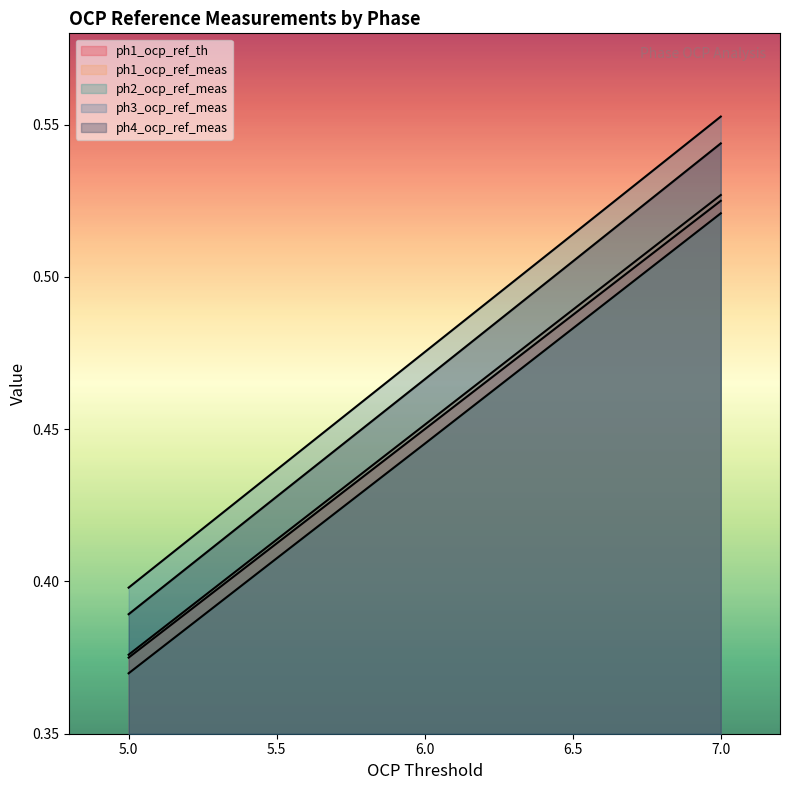

At which label is ph2_ocp_ref_meas closest to 0?

5.0